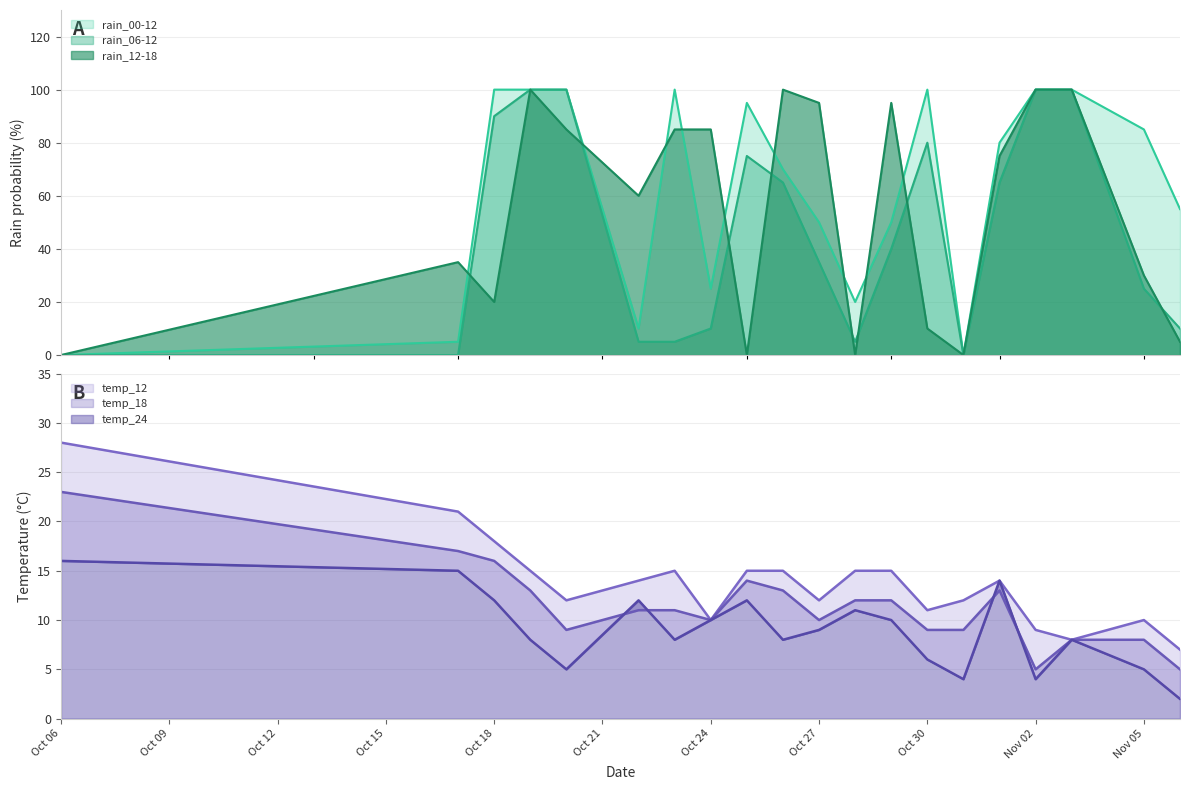

What is the highest value of the rain_12-18 series?

100